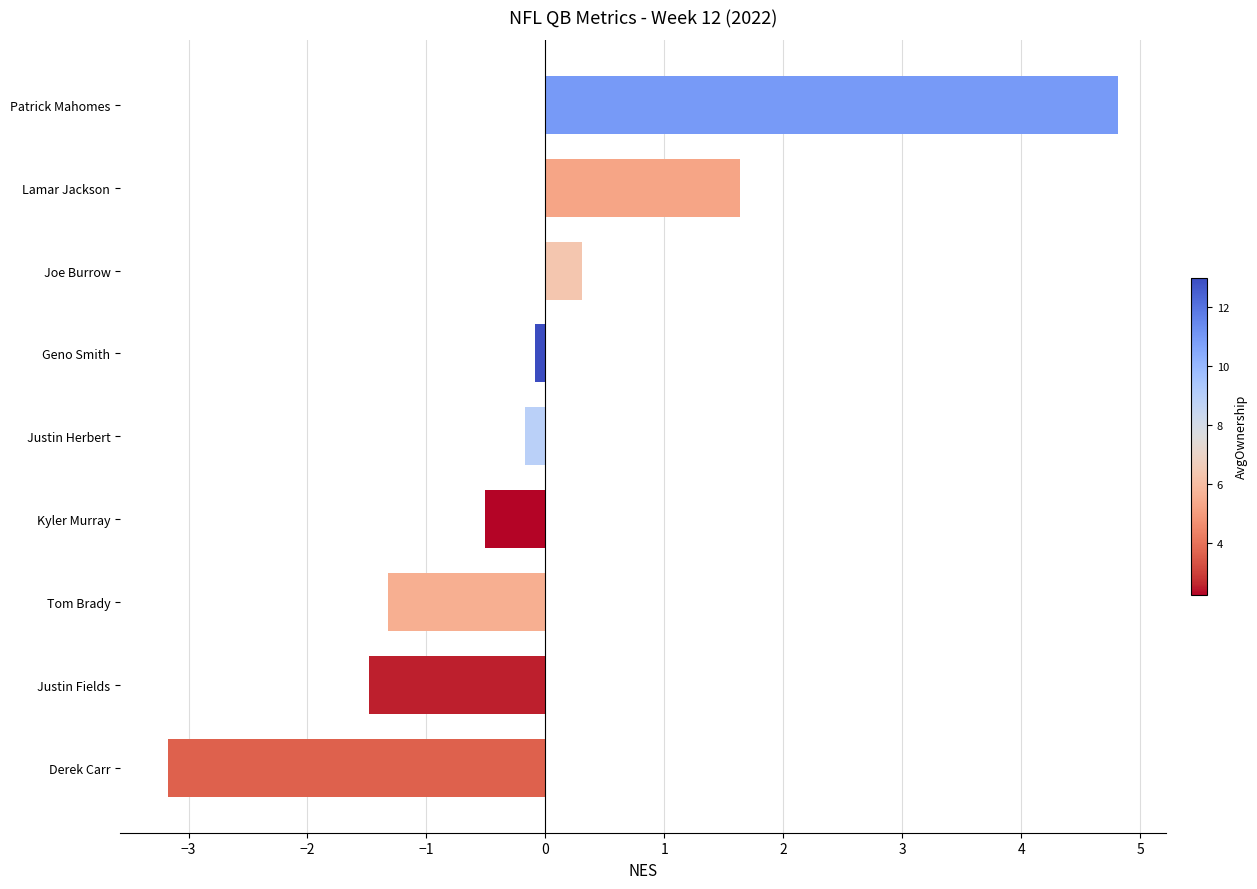

The chart shows a value of -2.5 at Justin Fields. True or false?

False